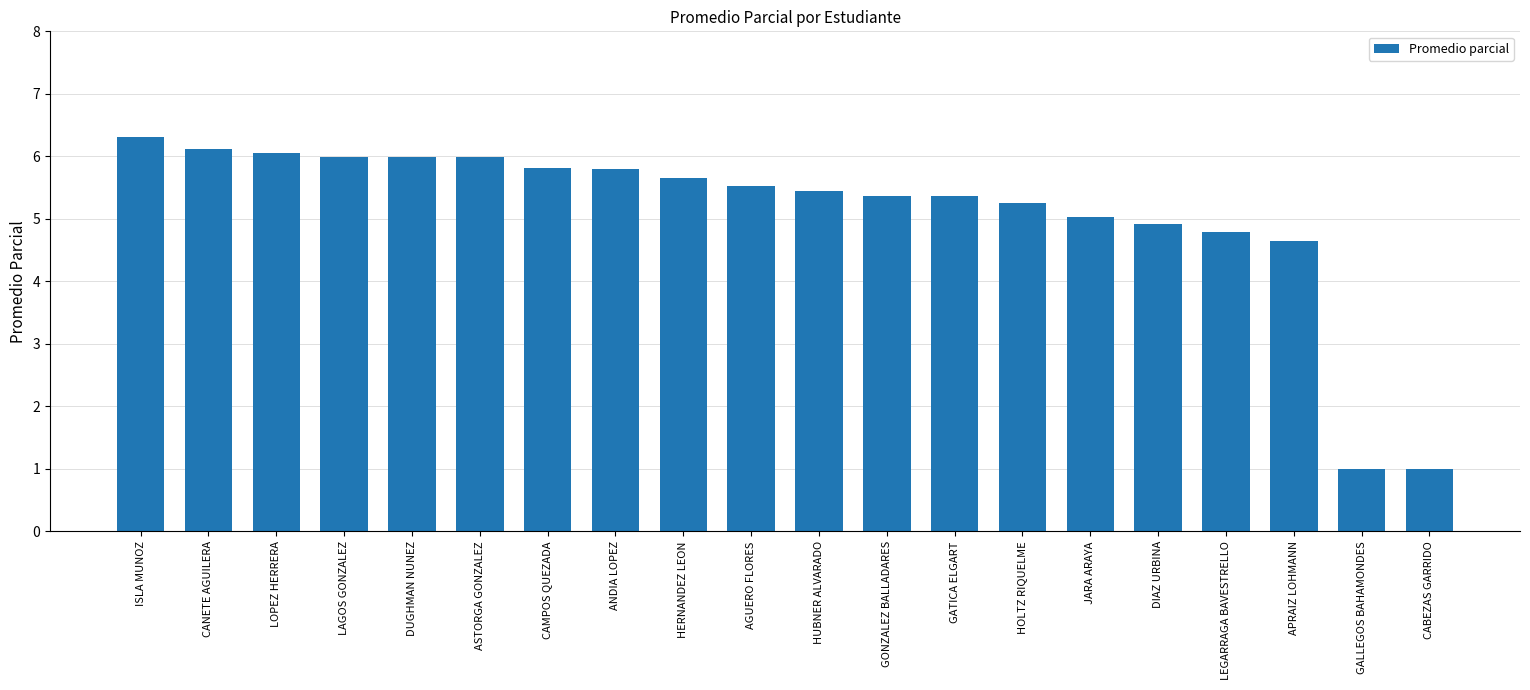

The chart shows a value of 4.8 at LEGARRAGA BAVESTRELLO. True or false?

True